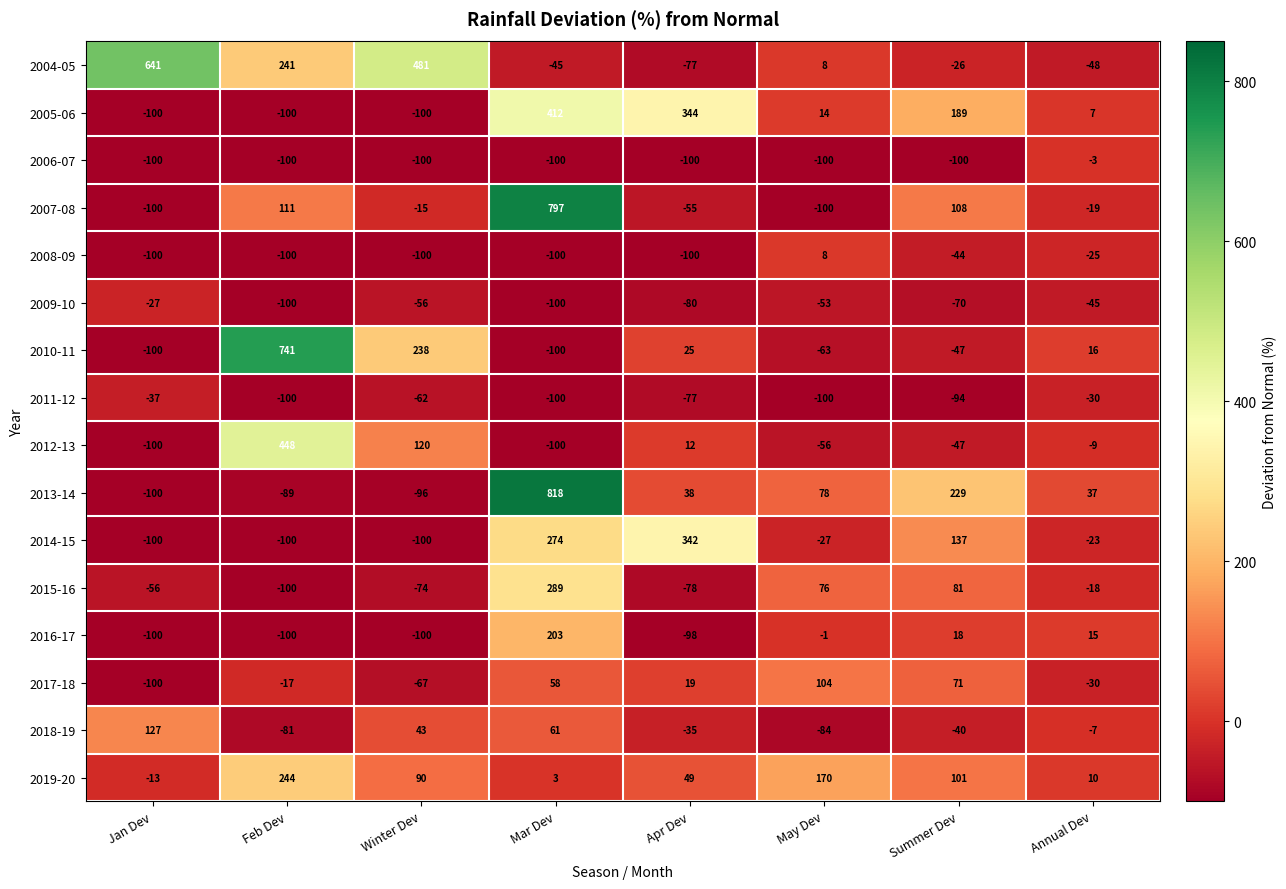

Is it true that 2013-14 equals 78 at May Dev?

True